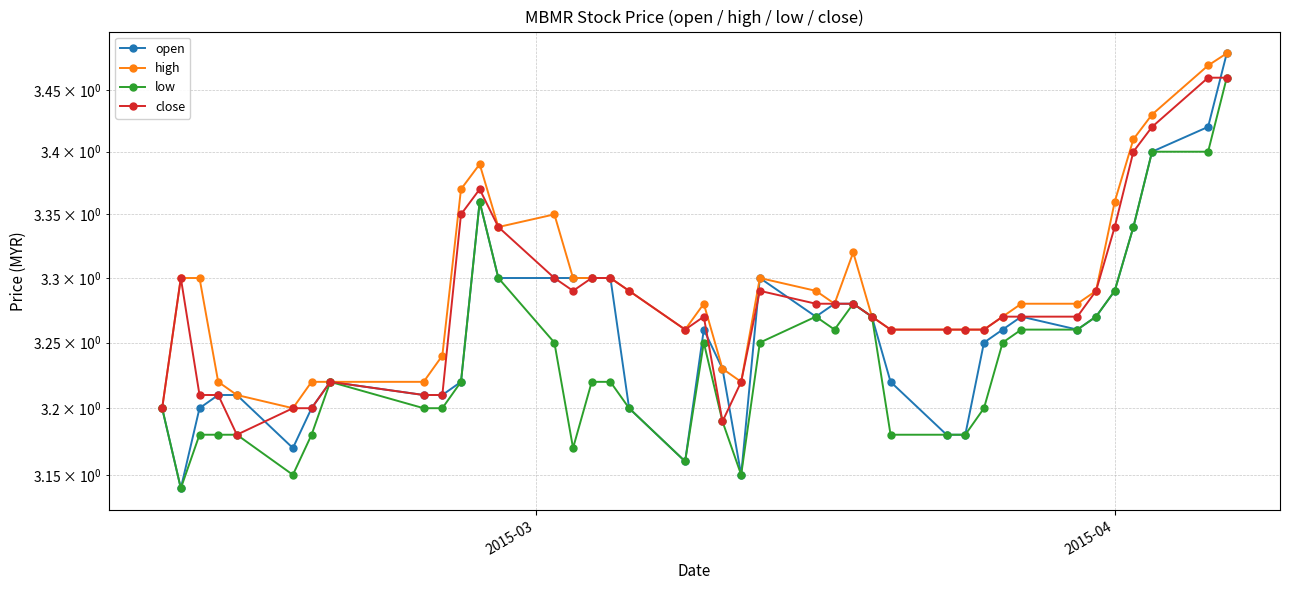

How many series are shown in this chart?

4